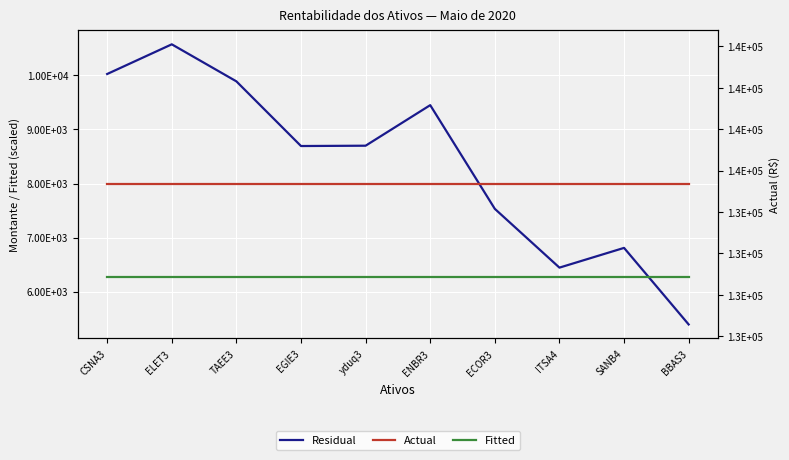

How many lines are shown in the chart?

3